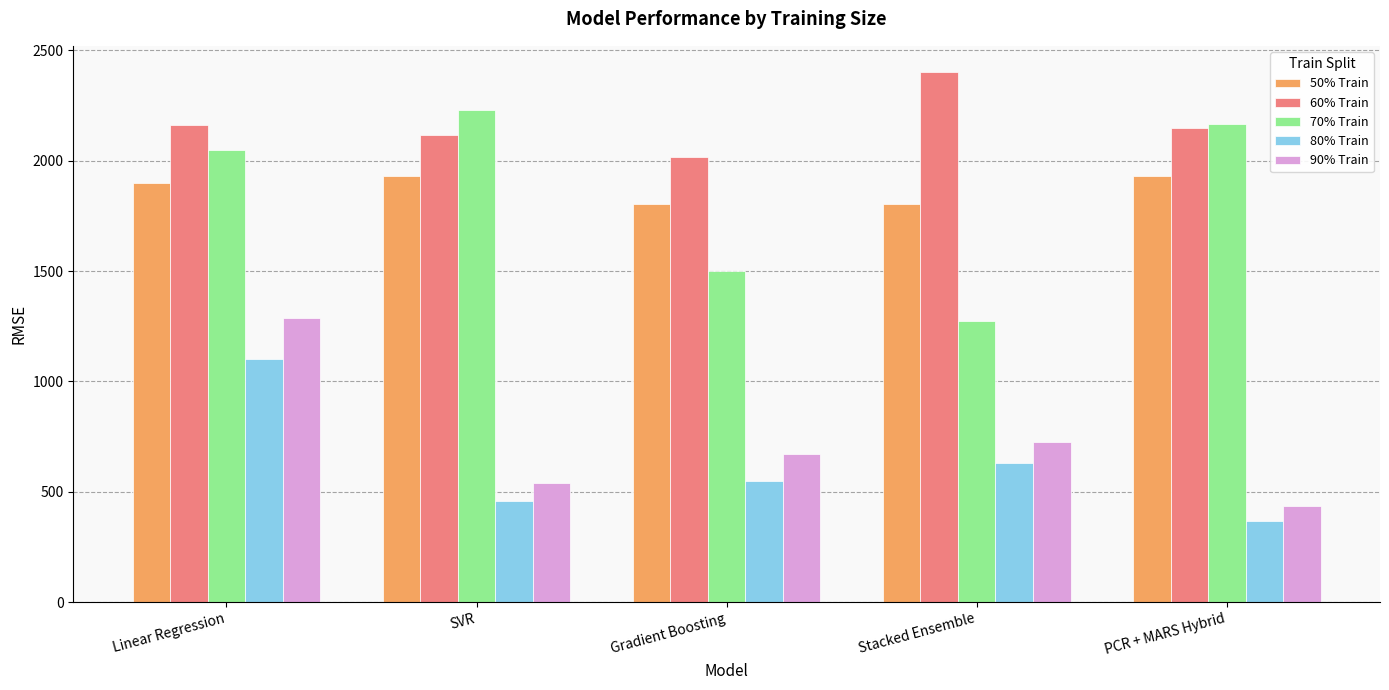

Where is 90% Train nearest to the value 861?

Stacked Ensemble